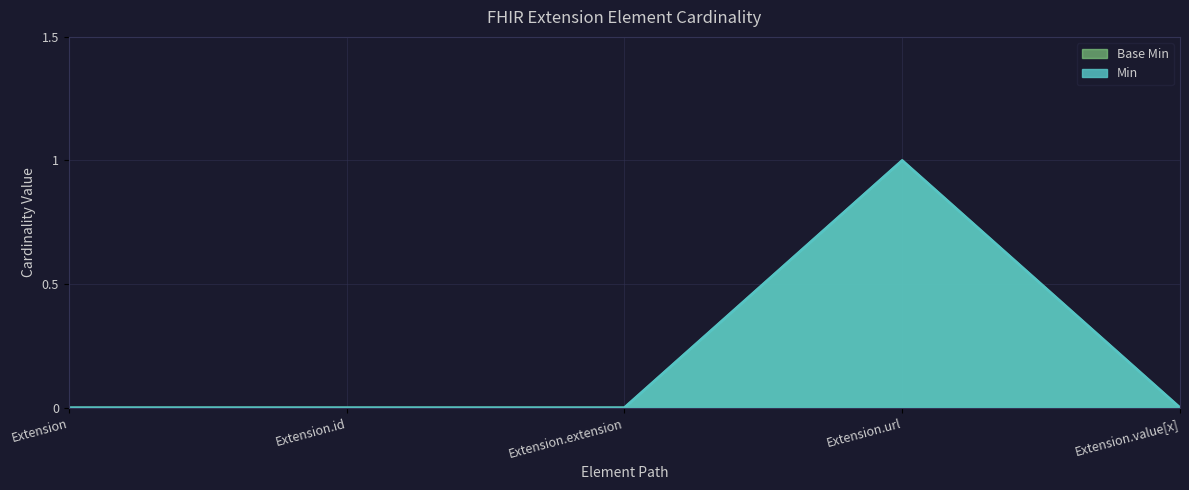

At Extension.extension, list the series in order from largest to smallest.

Min, Base Min